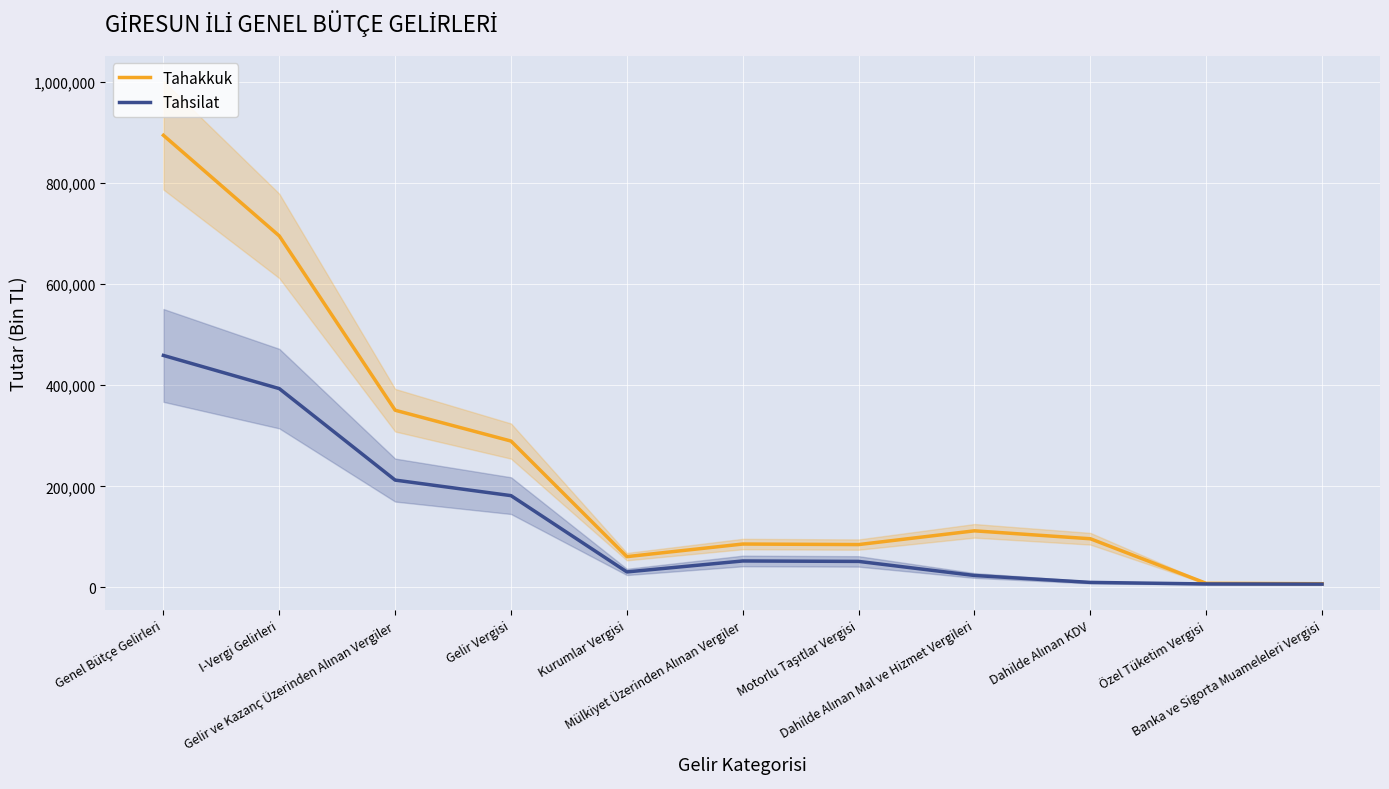

How many distinct data groups are displayed?

2